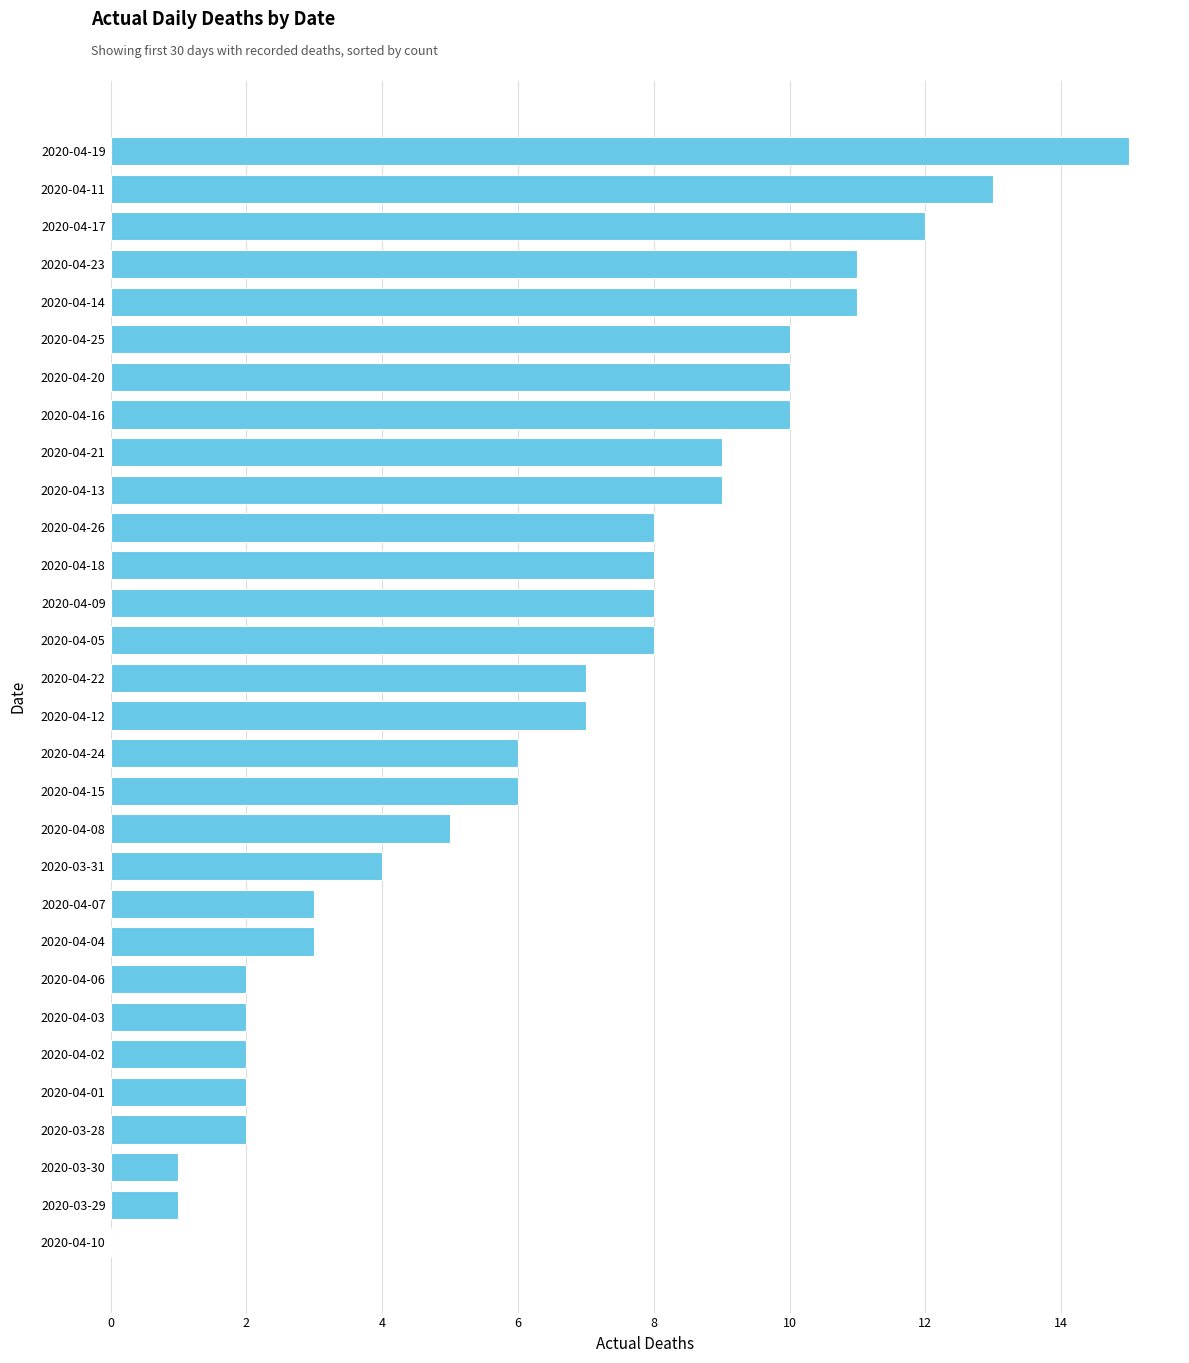

What is the sum of all values?

195